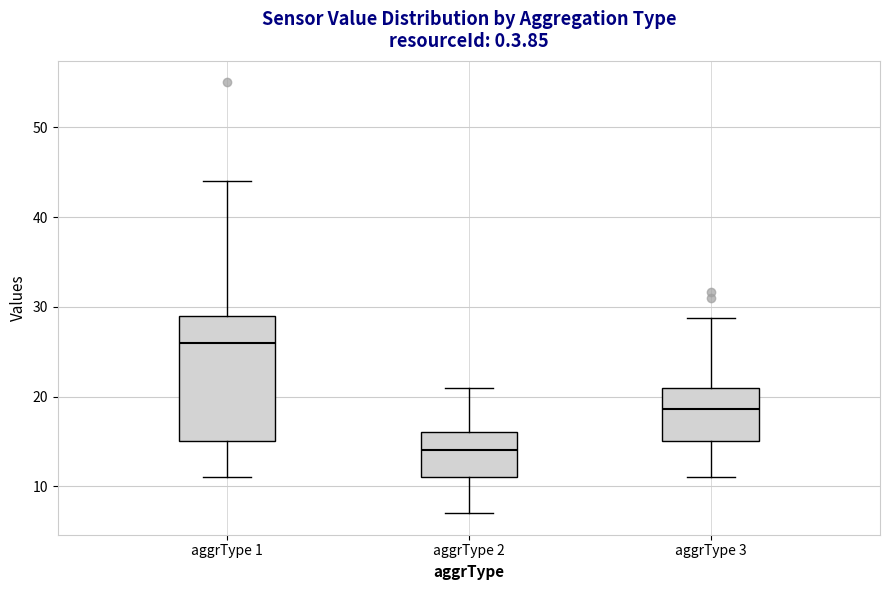

Reading left to right, read every box against the y-axis: the position of its median line, the range the box covers, and the ends of its whiskers. The values are not printed on the chart, so give them approximately, as read against the axis.

aggrType 1: median 26, box 15 to 29, whiskers 11 to 44
aggrType 2: median 14, box 11 to 16, whiskers 7 to 21
aggrType 3: median 19, box 15 to 21, whiskers 11 to 29